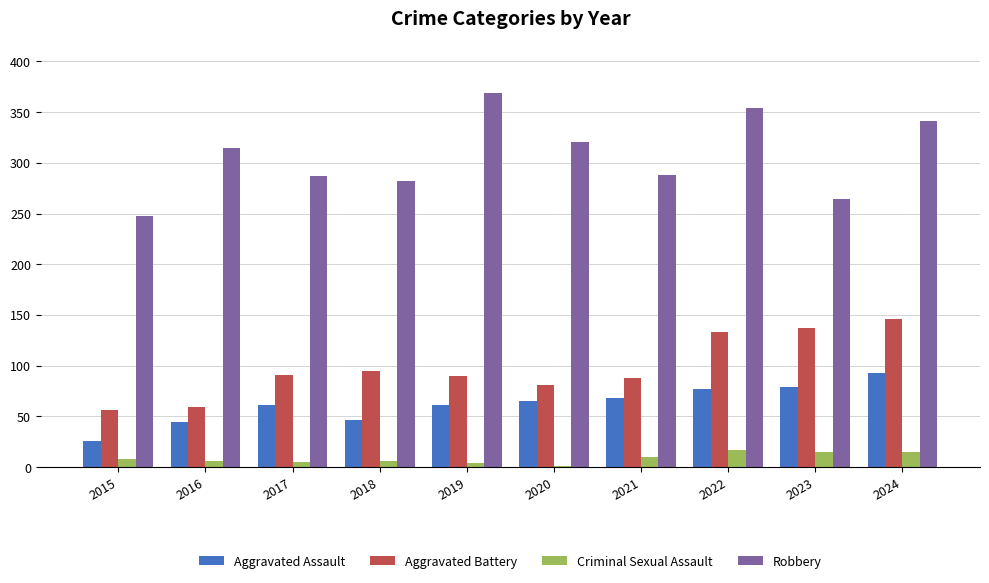

Between 2023 and 2024, which series saw the biggest shift?

Robbery